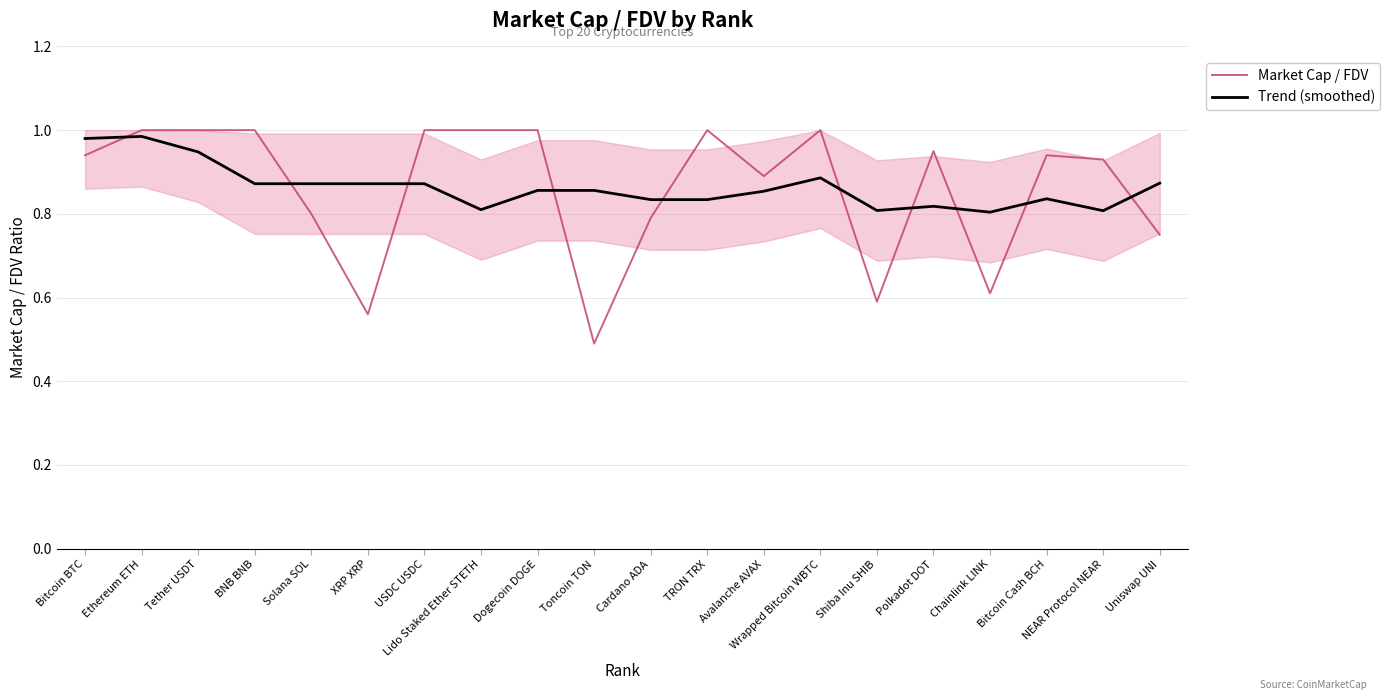

The value of Trend (smoothed) at Cardano ADA is 0.8. True or false?

True